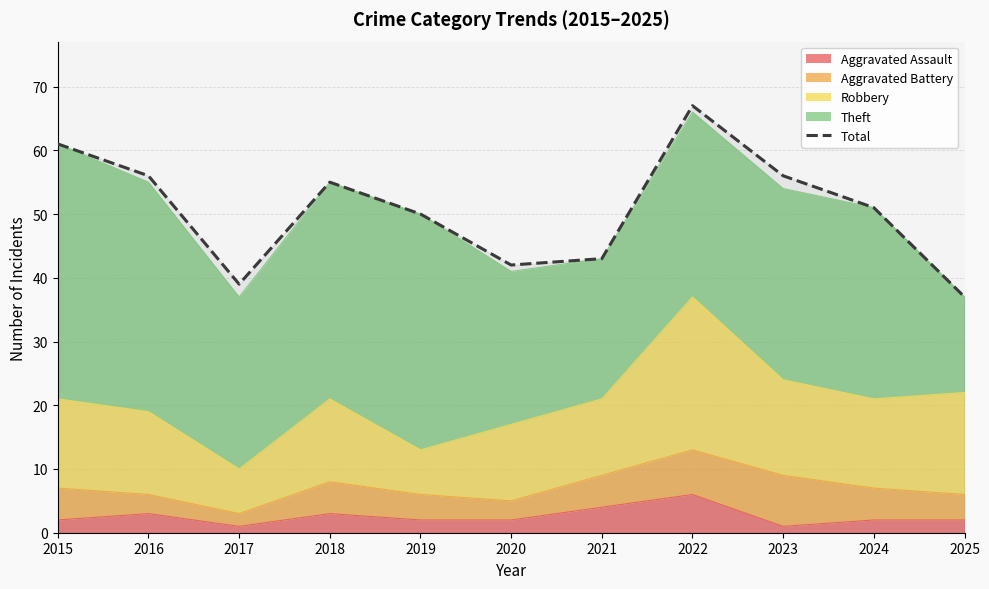

Where is the data nearest to the value 52?

2024